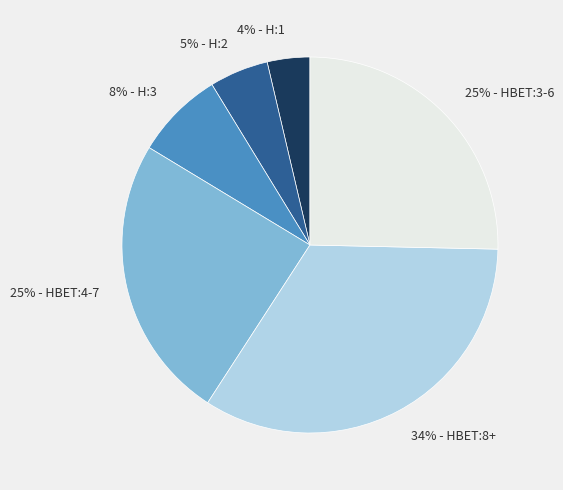

Is there any slice that represents more than half of the pie?

No